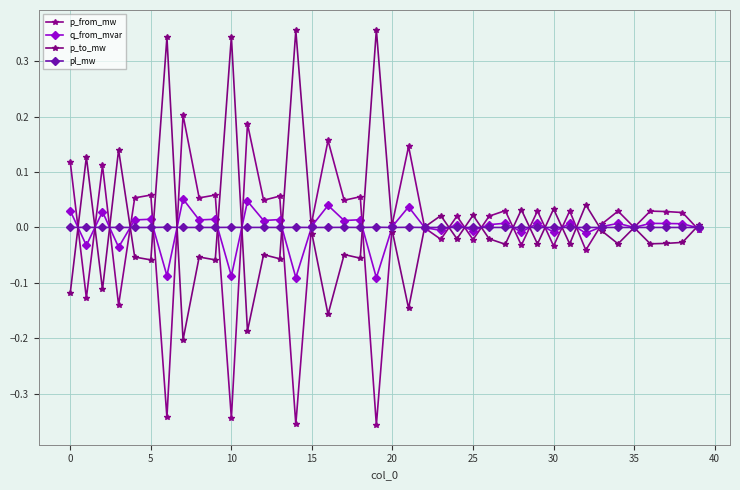

At which category is the sum across all series the highest?

30